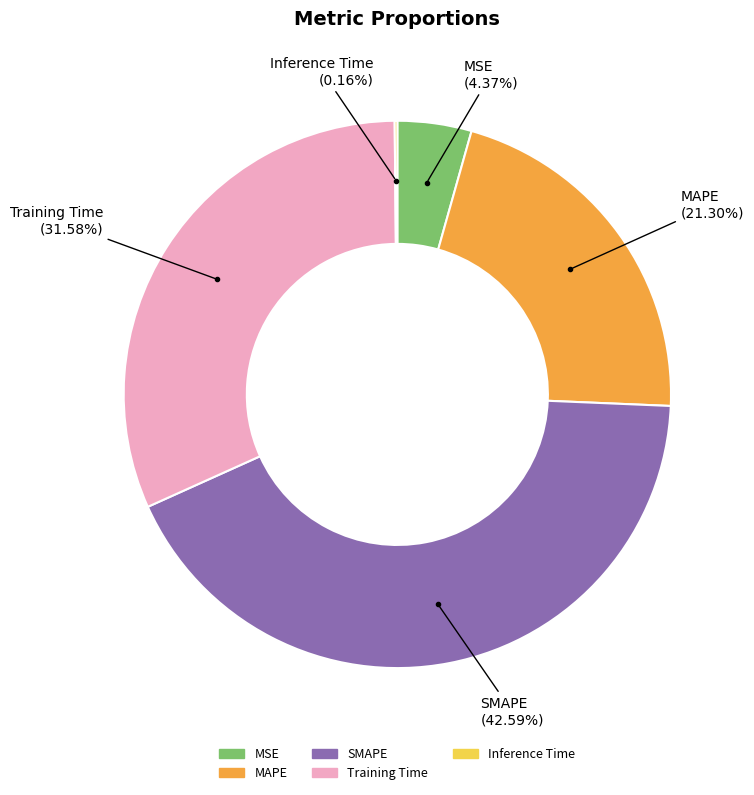

Is the sum of MSE and SMAPE greater than half?

No